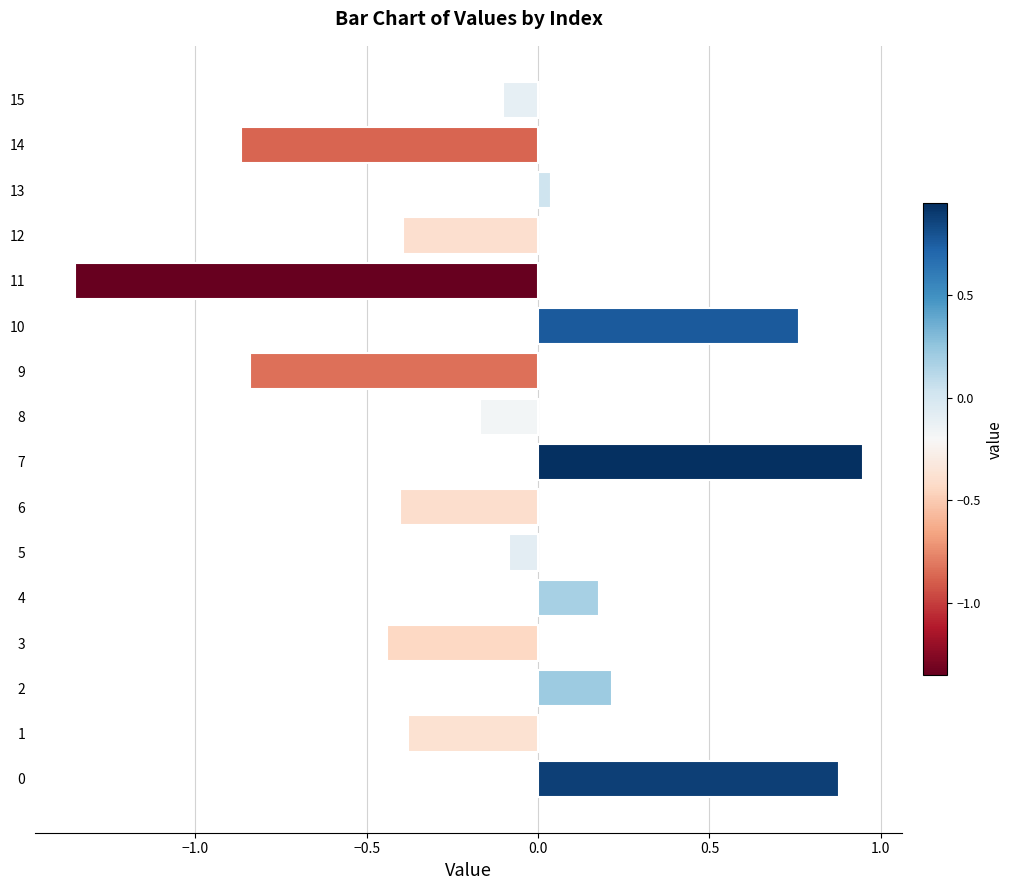

Which label corresponds to the smallest value in the chart?

11